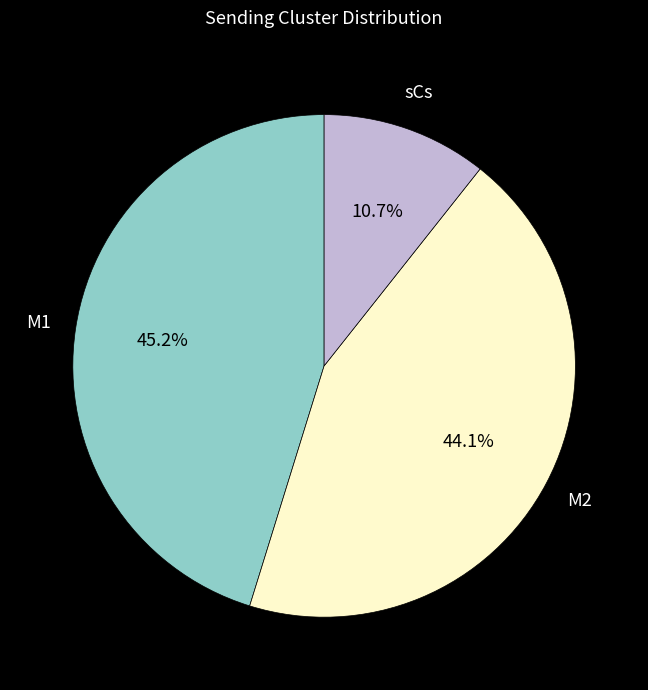

True or false: M2 accounts for 44% of the total.

True